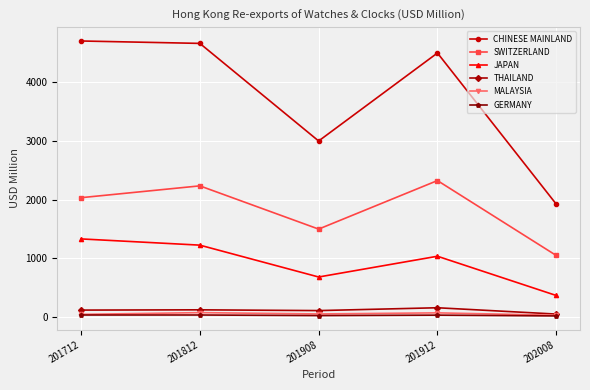

What is the value of the JAPAN point at the 5th from the left?

365.0